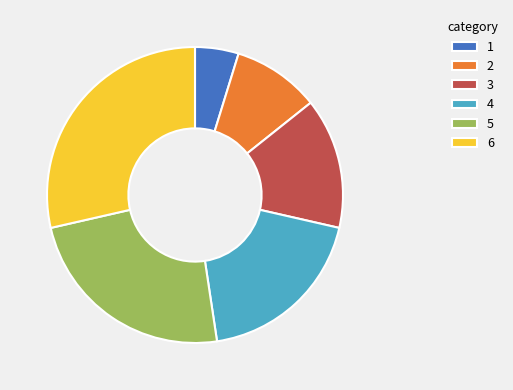

True or false: 2 accounts for 22% of the total.

False